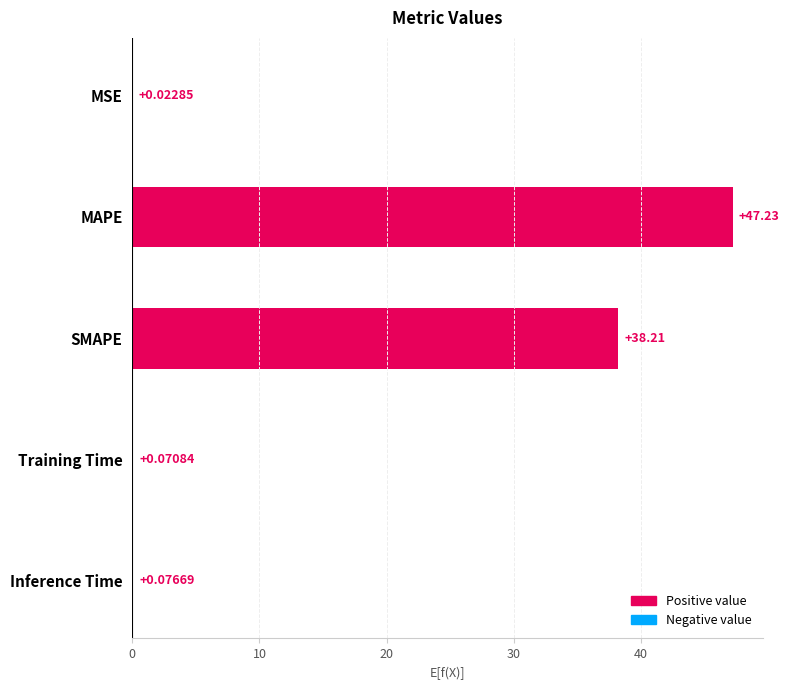

Which has a higher value, Training Time or MSE?

Training Time